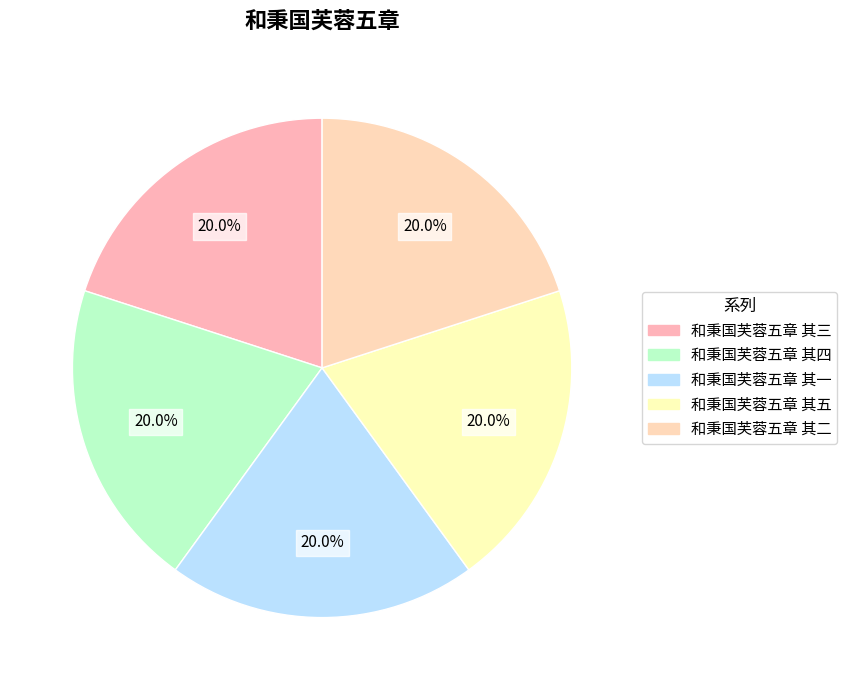

How many slices are in this pie chart?

5